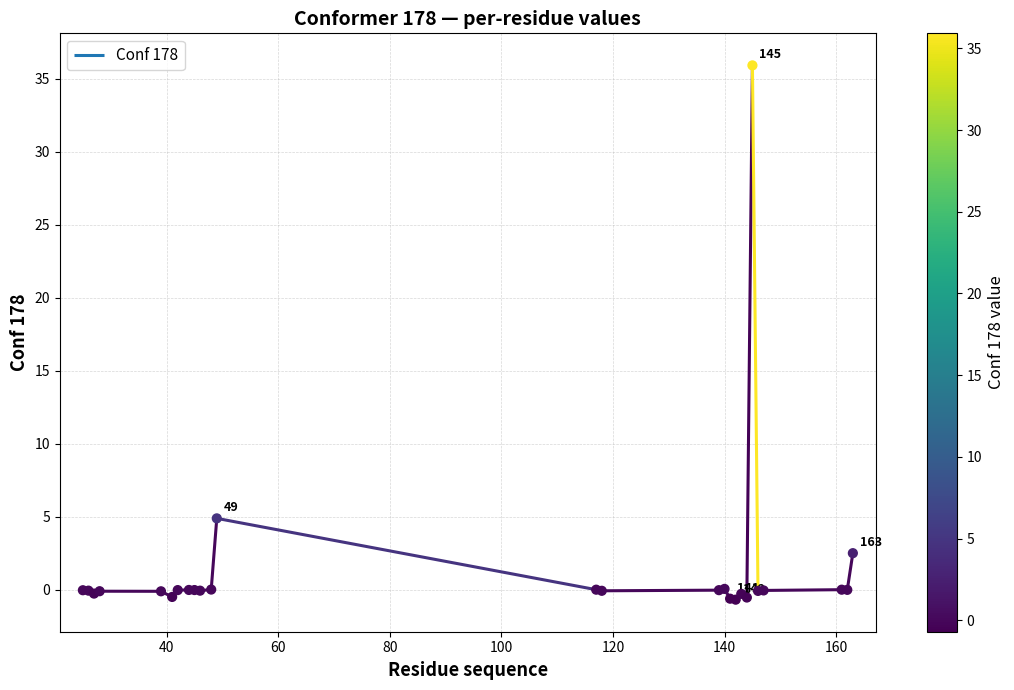

Between 144 and 49, which is larger?

49